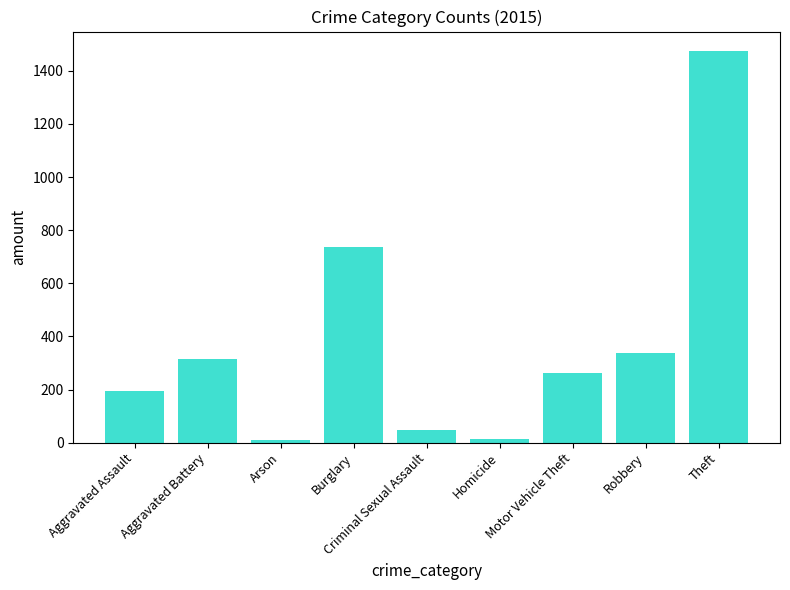

What is the average value?

377